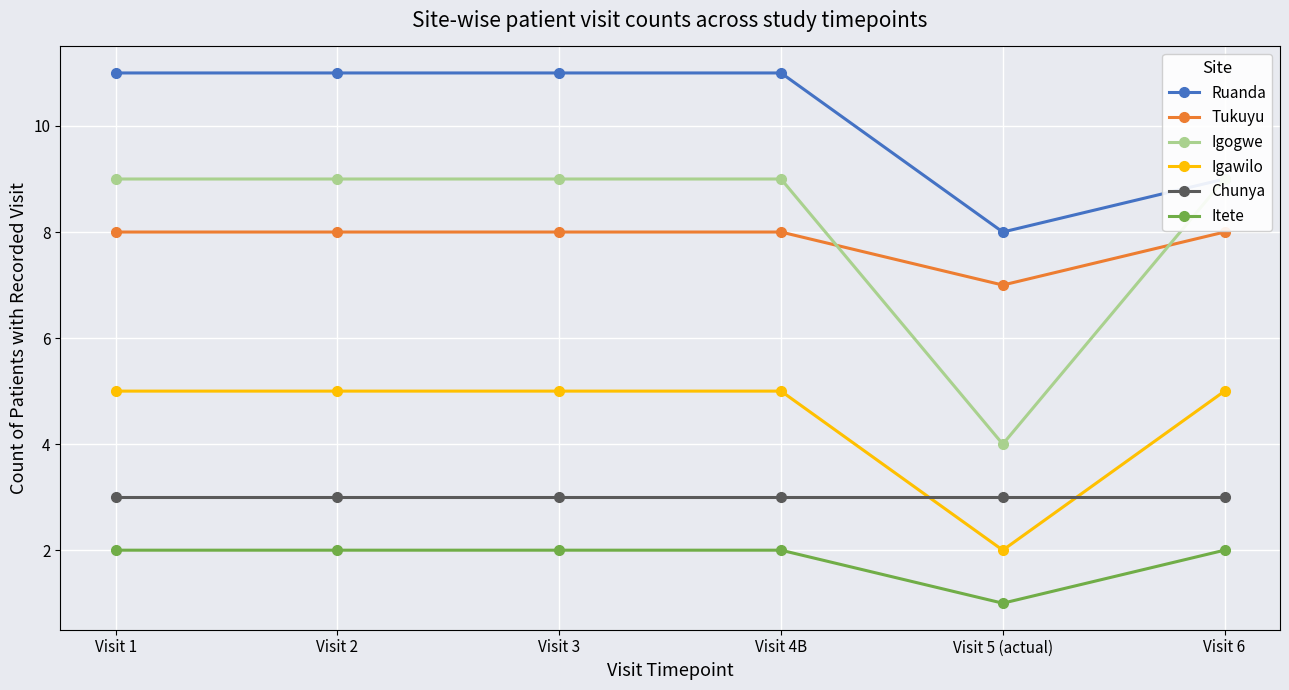

What is the difference between the Igogwe values at Visit 5 (actual) and Visit 3?

5